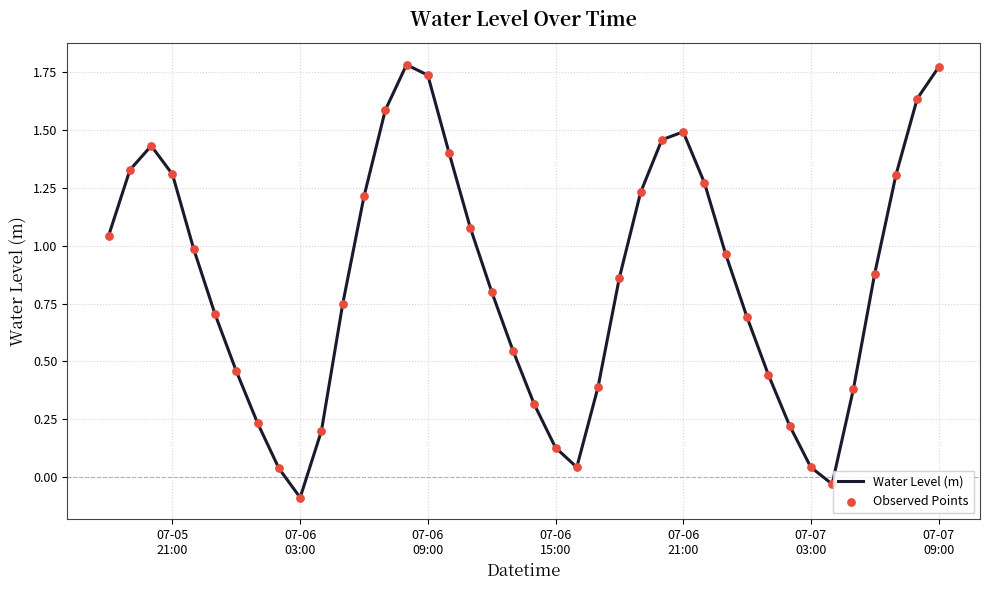

What is the difference between the maximum and minimum values?

1.9